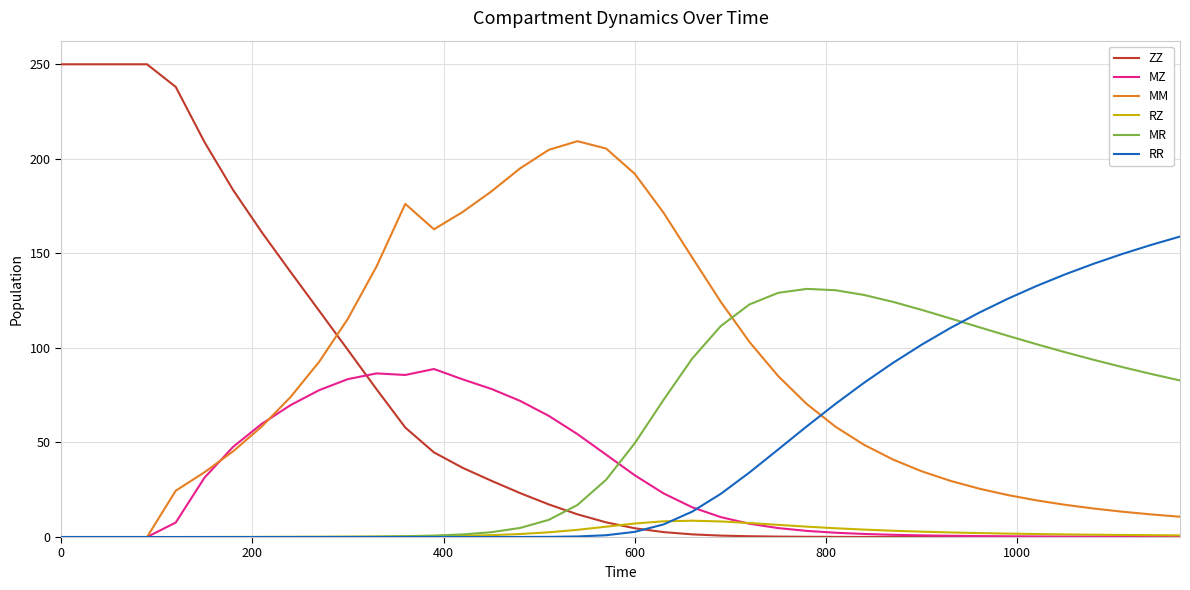

List the series in order of their peak value, highest first.

ZZ, MM, RR, MR, MZ, RZ